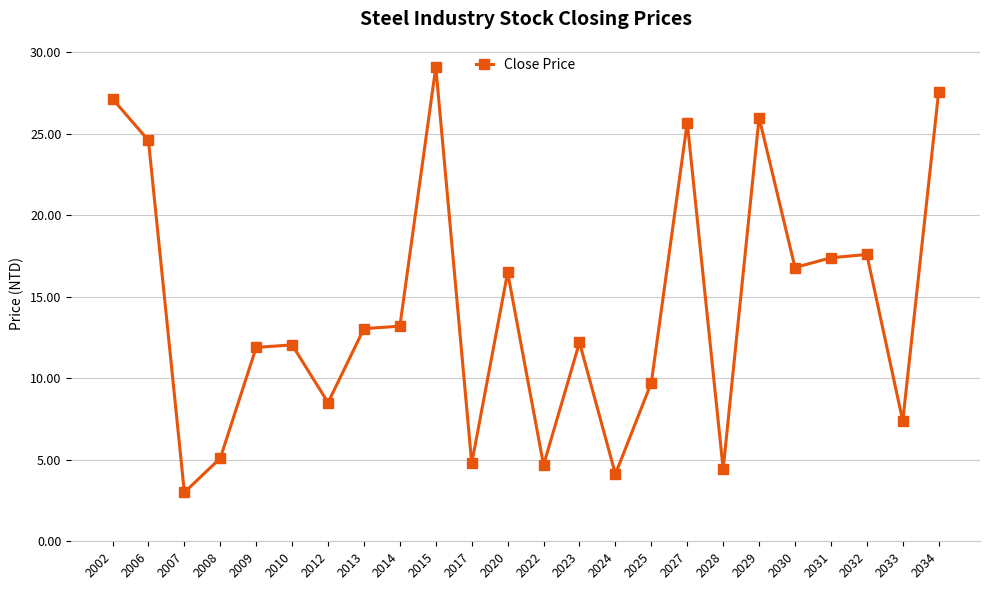

Where is the first local minimum?

2007